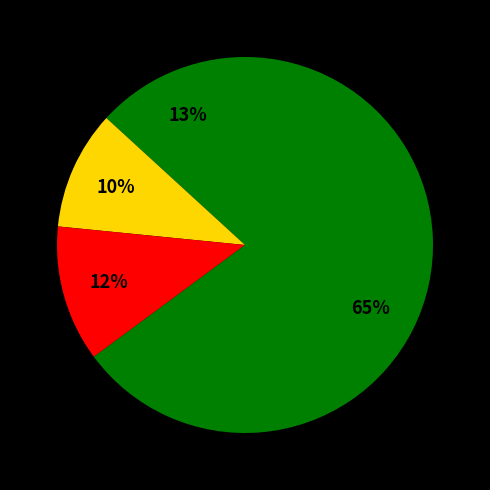

Is there any slice that represents more than half of the pie?

Yes